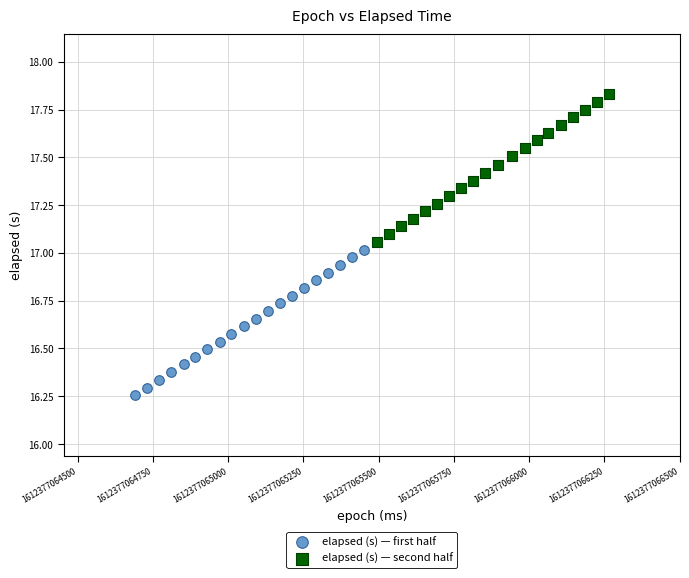

Which series has the widest spread of Y values?

elapsed (s) — second half